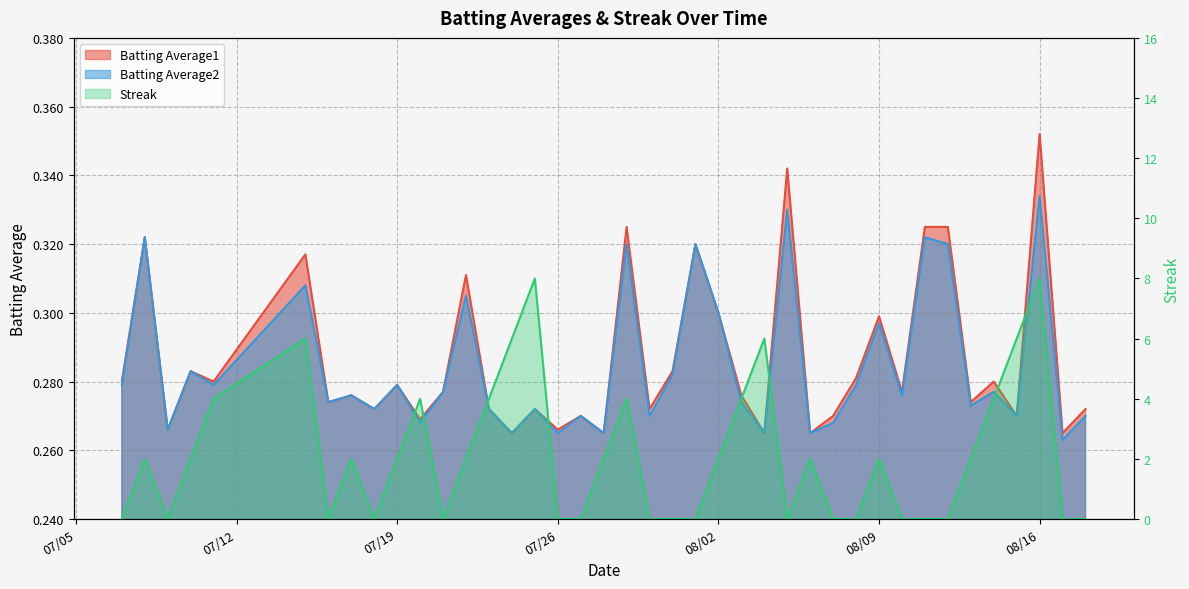

At which category is the sum across all series the highest?

08/16